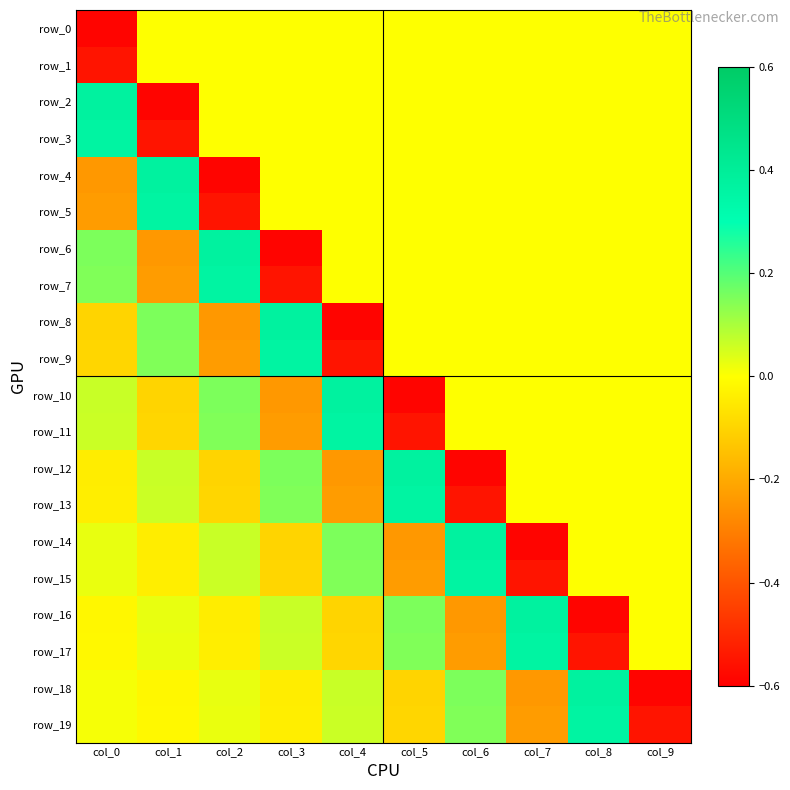

What is the sum of the row_15 values at col_0 and col_5?

-0.2